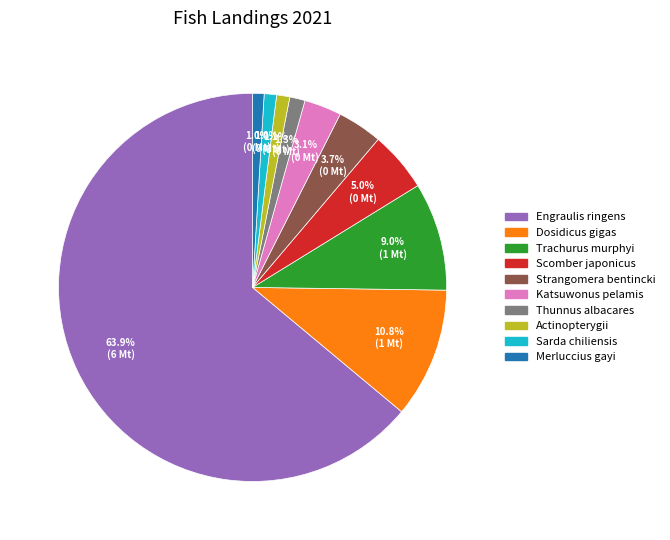

Is Engraulis ringens the majority of the pie?

Yes